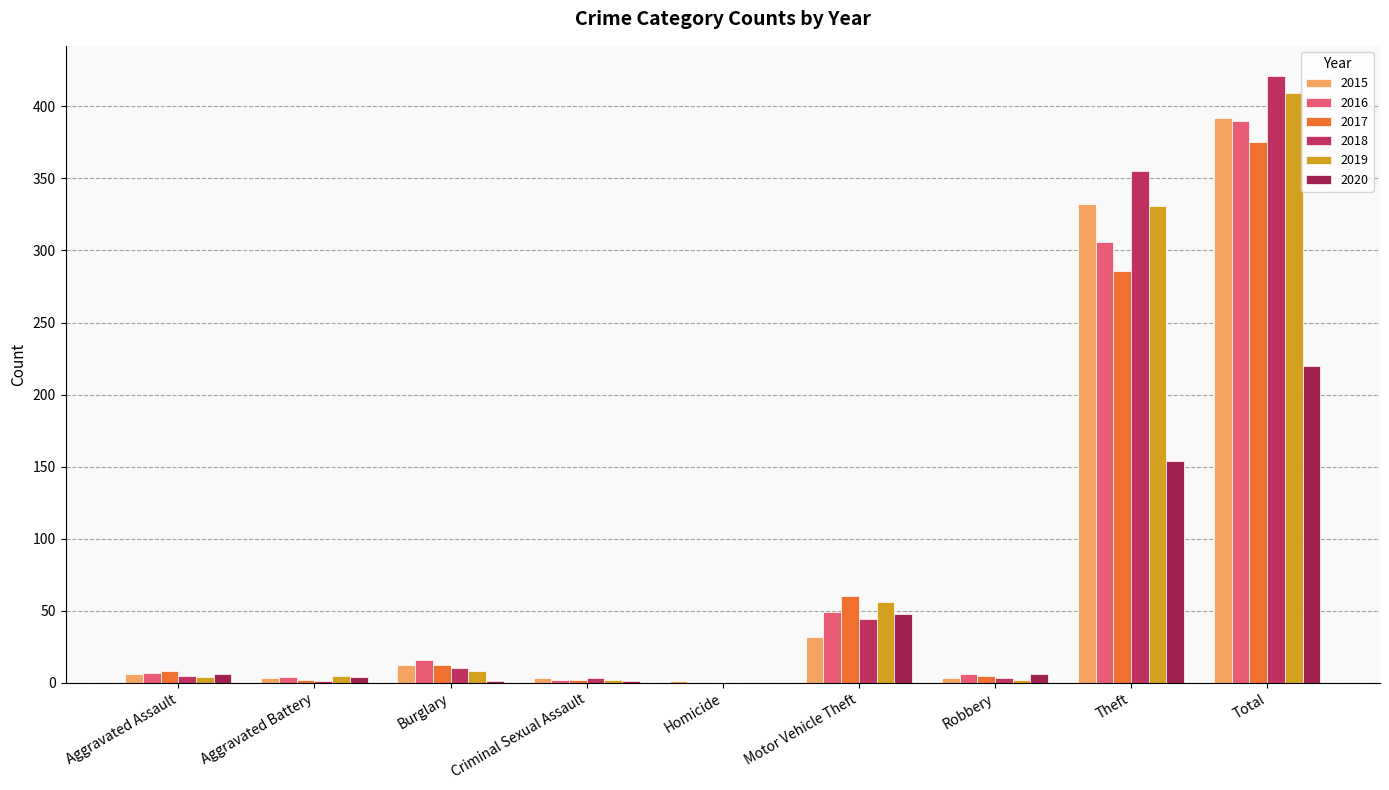

The 2017 series shows 1 at Criminal Sexual Assault. True or false?

False